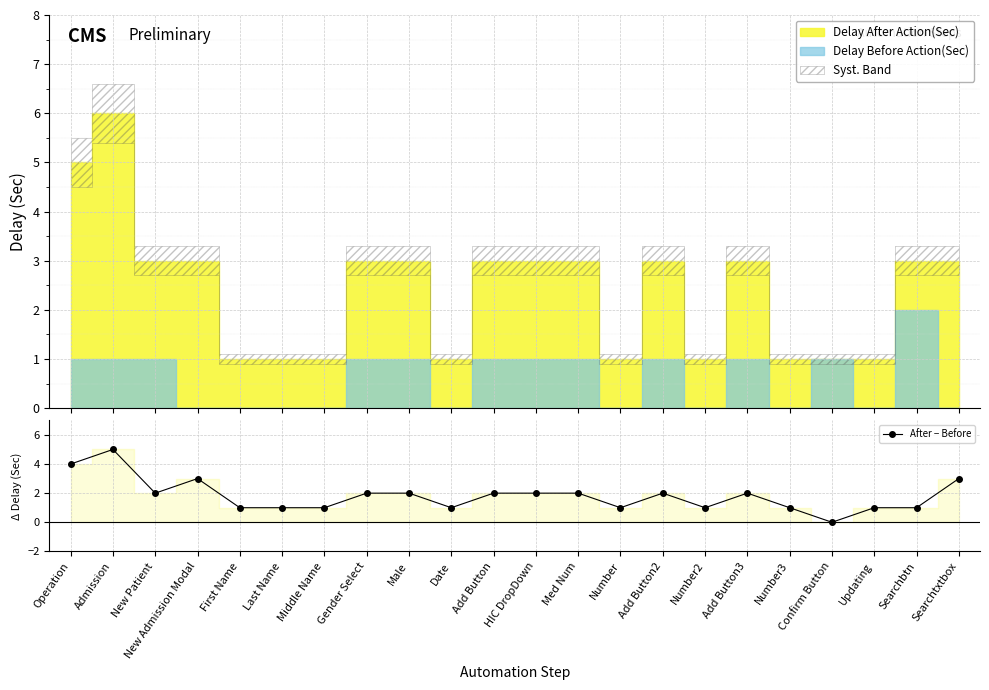

What is the label of the 1st point from the left?

Operation